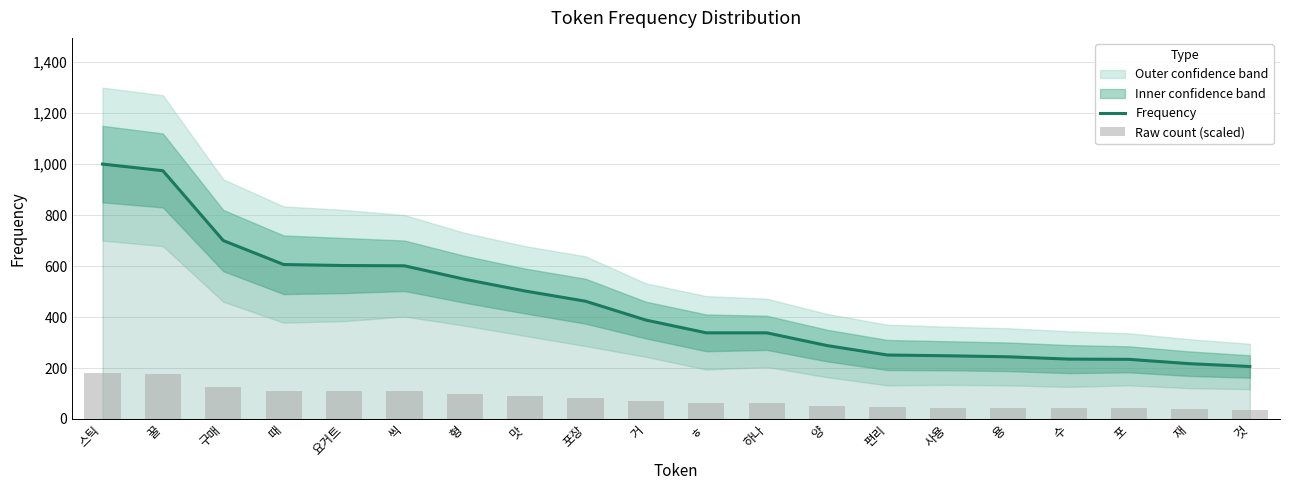

What is the lowest value of the Frequency series?

206